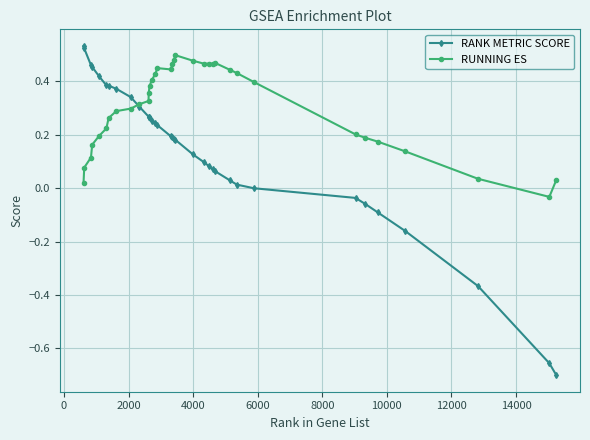

Rank the series by their average value, from lowest to highest.

RANK METRIC SCORE, RUNNING ES